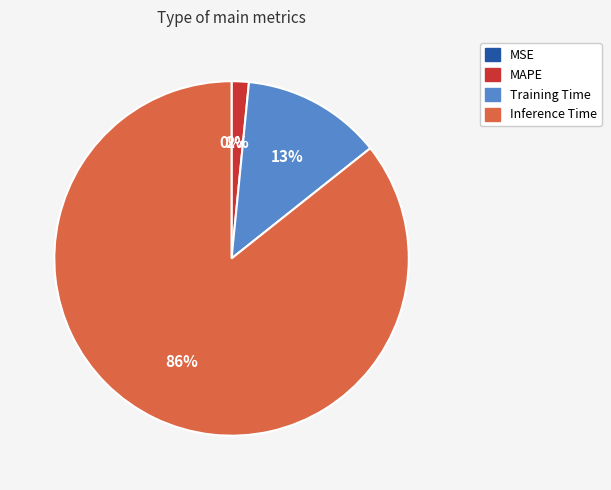

What percentage is the MAPE slice, to the nearest percent?

2%